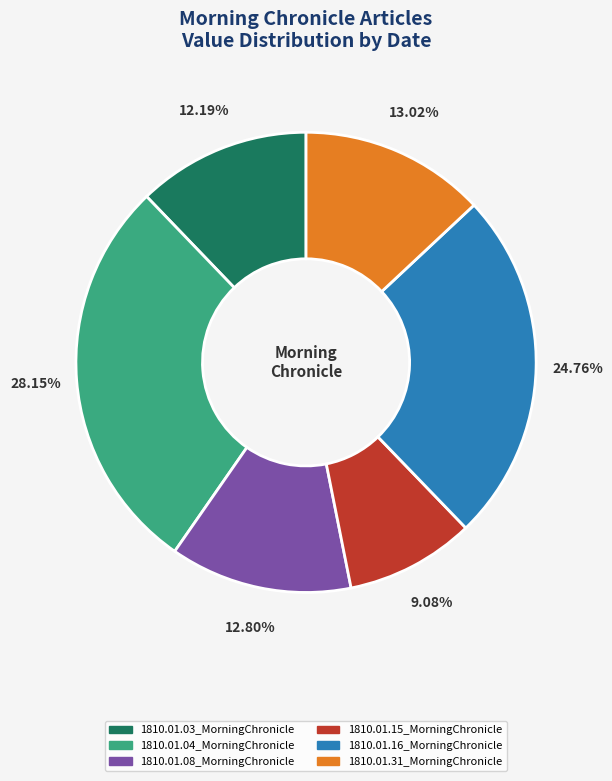

How much of the chart is everything except 1810.01.08_MorningChronicle?

87.2%